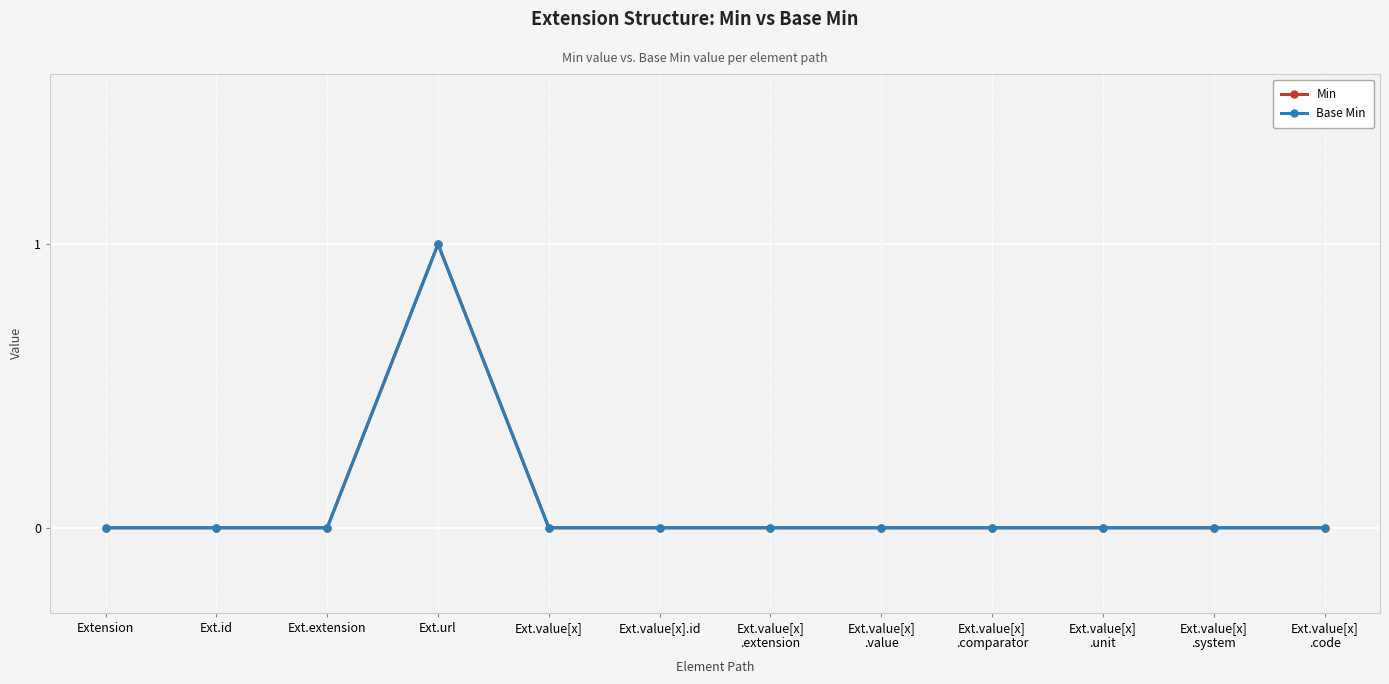

Which series has the largest total across all categories?

Min